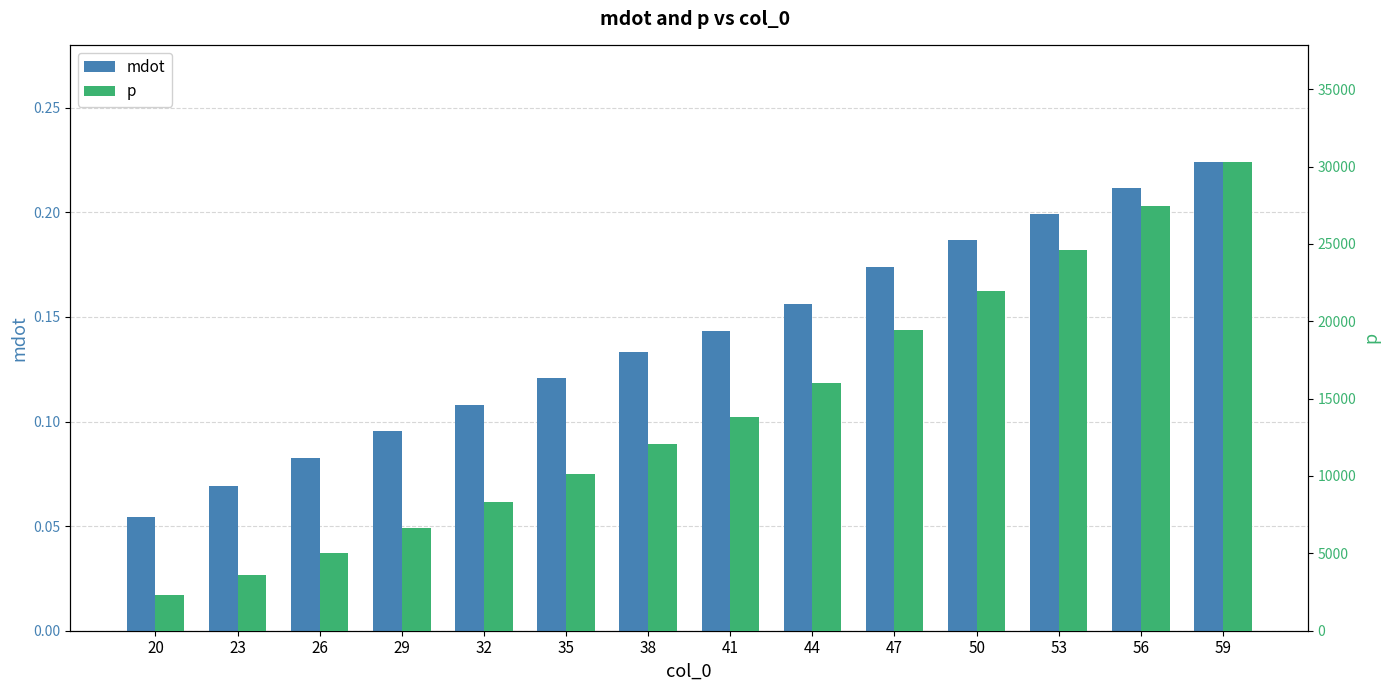

Count the number of categories in the chart.

14